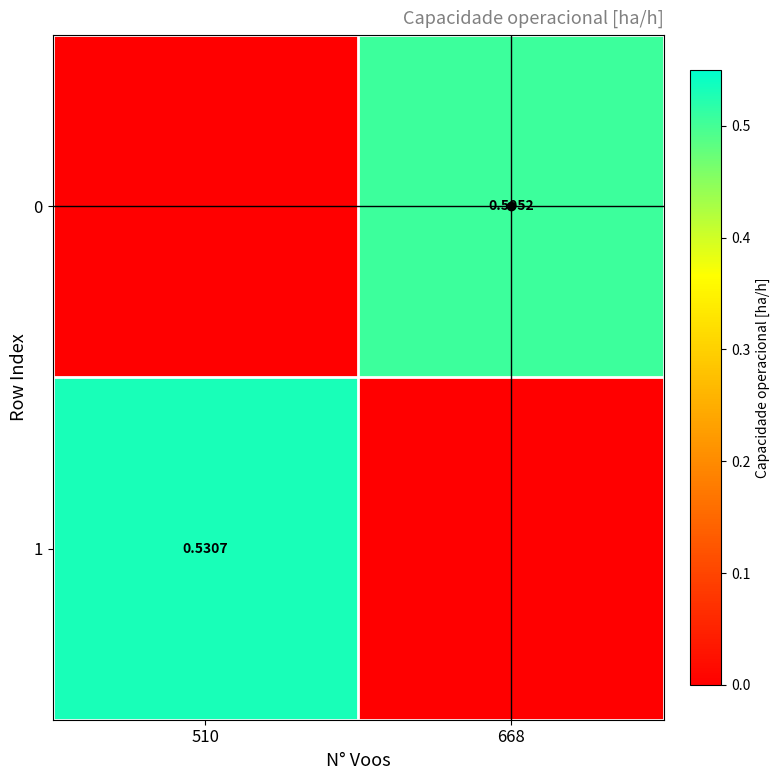

What is the sum of the 1 values at 668 and 510?

0.5